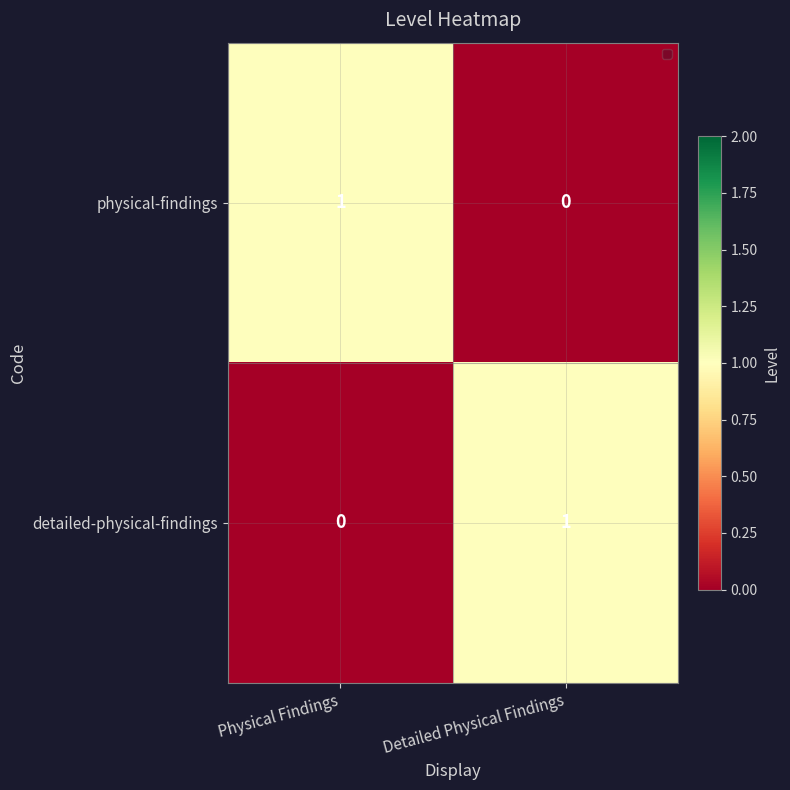

Where is detailed-physical-findings nearest to the value 0?

Physical Findings